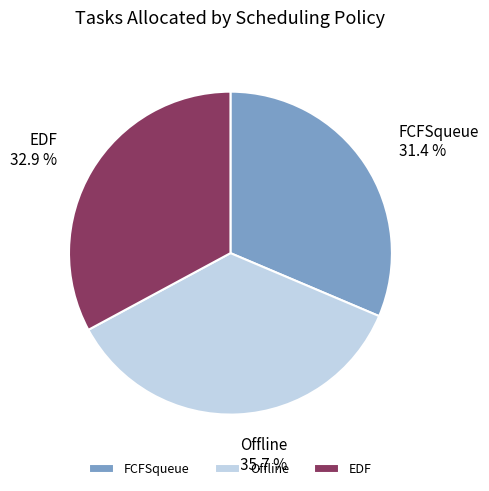

Is there any slice that represents more than half of the pie?

No